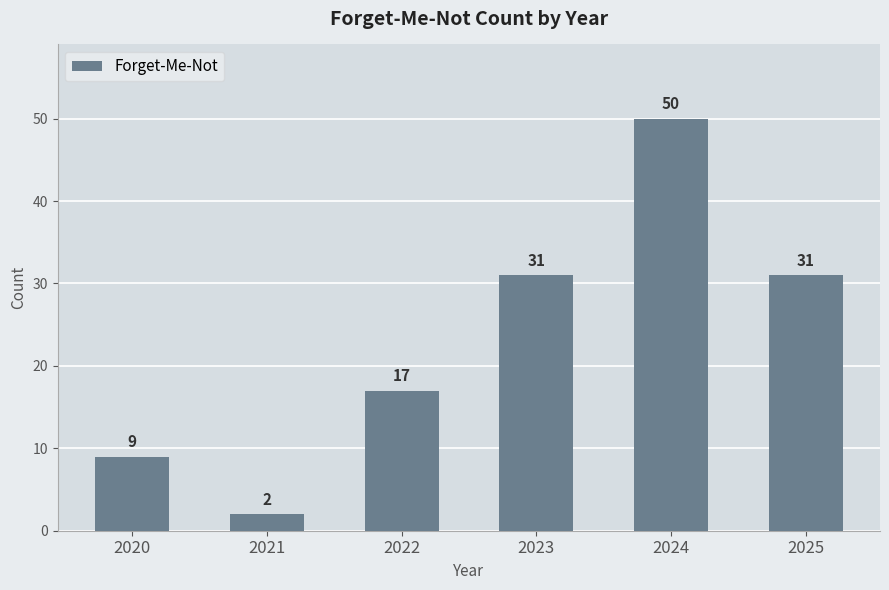

Reading left to right, what are all the values shown in this chart?

2020=9	2021=2	2022=17	2023=31	2024=50	2025=31